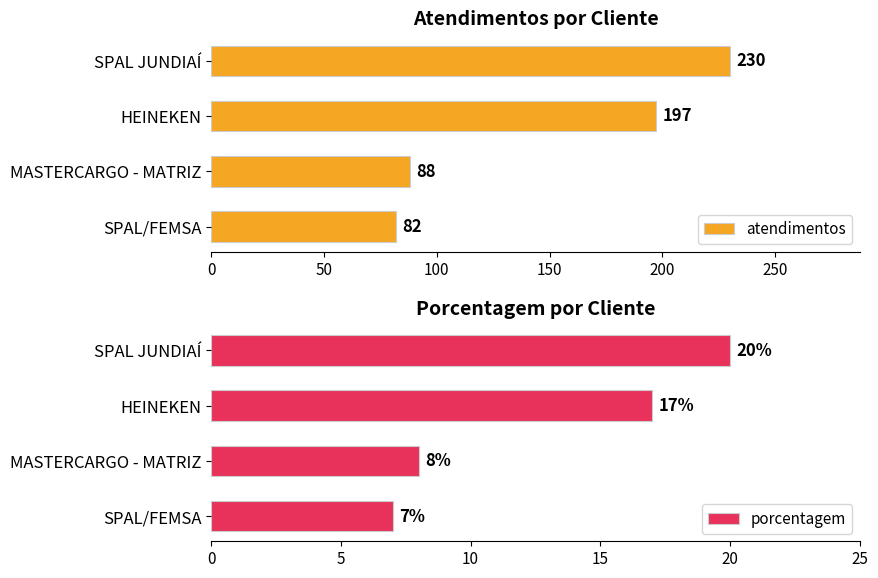

The atendimentos series shows 230 at SPAL JUNDIAÍ. True or false?

True